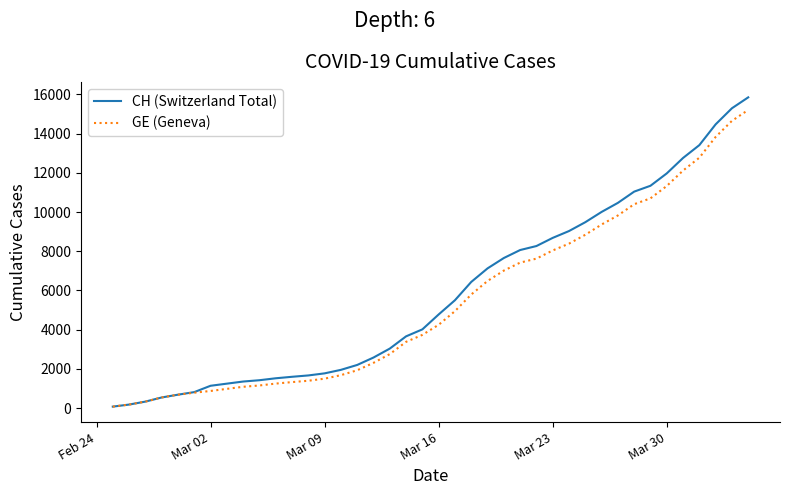

What is the maximum value for CH (Switzerland Total)?

15850